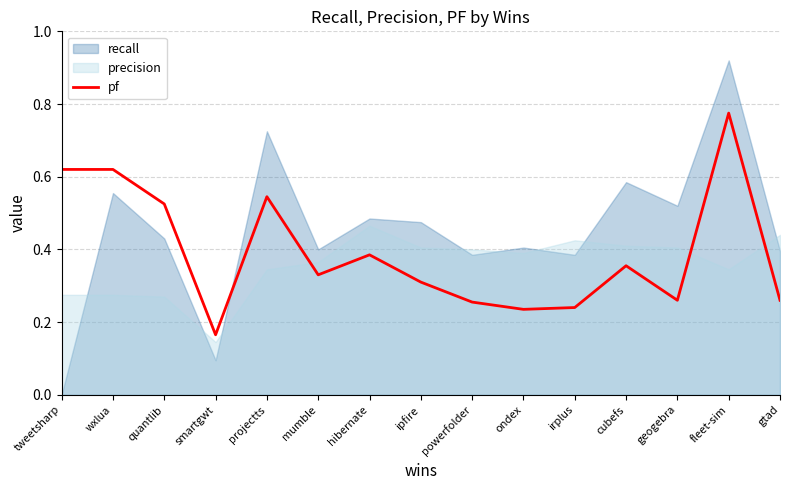

Reading left to right, what are all the values shown in this chart?

0.6	0.6	0.5	0.2	0.5	0.3	0.4	0.3	0.3	0.2	0.2	0.4	0.3	0.8	0.3